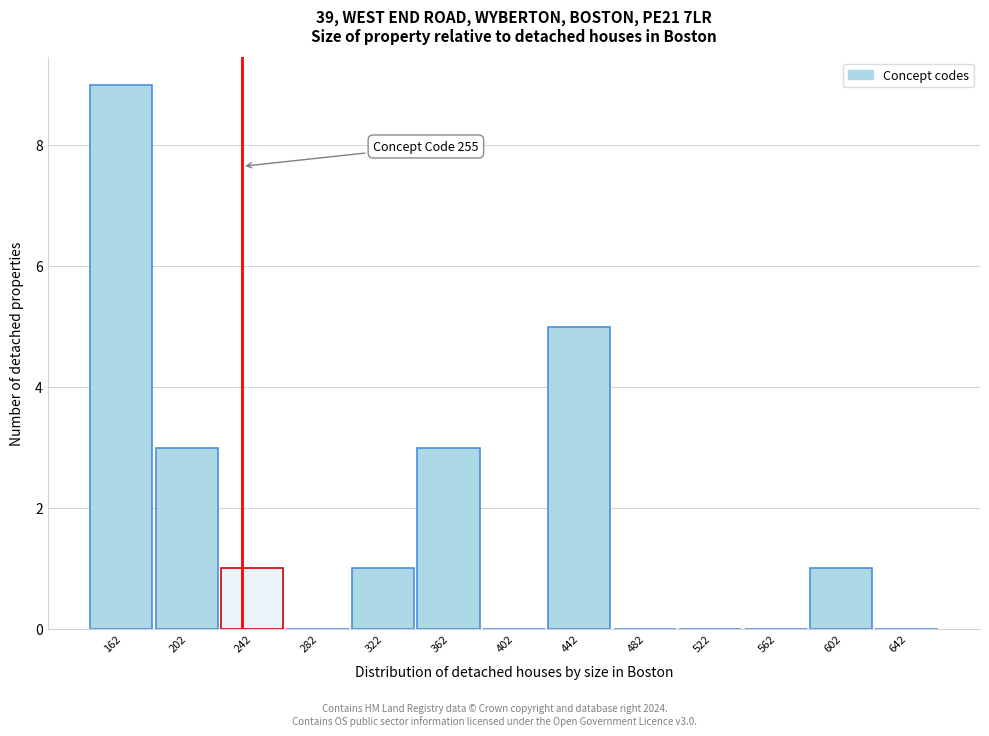

Reading left to right, list all the values displayed in this chart.

162=9	202=3	242=1	282=0	322=1	362=3	402=0	442=5	482=0	522=0	562=0	602=1	642=0